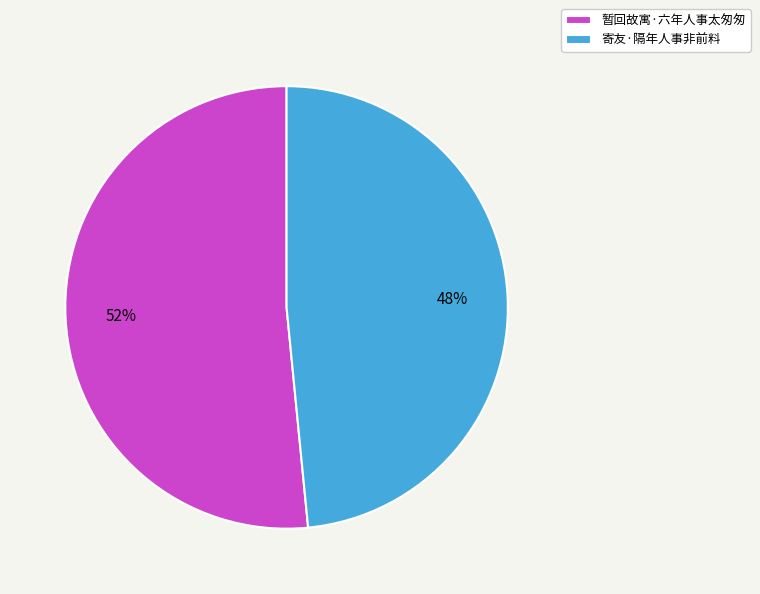

Which slice is the smallest?

寄友·隔年人事非前料